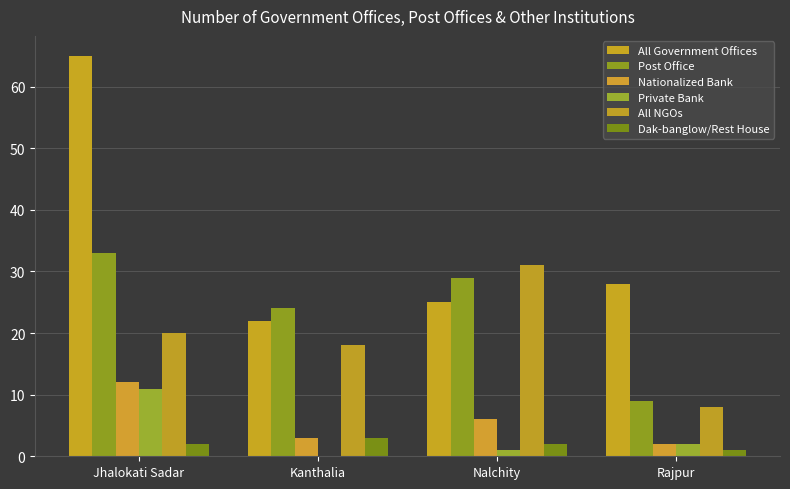

Reading left to right, transcribe all the data shown in this chart.

All Government Offices: Jhalokati Sadar=65	Kanthalia=22	Nalchity=25	Rajpur=28
Post Office: Jhalokati Sadar=33	Kanthalia=24	Nalchity=29	Rajpur=9
Nationalized Bank: Jhalokati Sadar=12	Kanthalia=3	Nalchity=6	Rajpur=2
Private Bank: Jhalokati Sadar=11	Kanthalia=0	Nalchity=1	Rajpur=2
All NGOs: Jhalokati Sadar=20	Kanthalia=18	Nalchity=31	Rajpur=8
Dak-banglow/Rest House: Jhalokati Sadar=2	Kanthalia=3	Nalchity=2	Rajpur=1